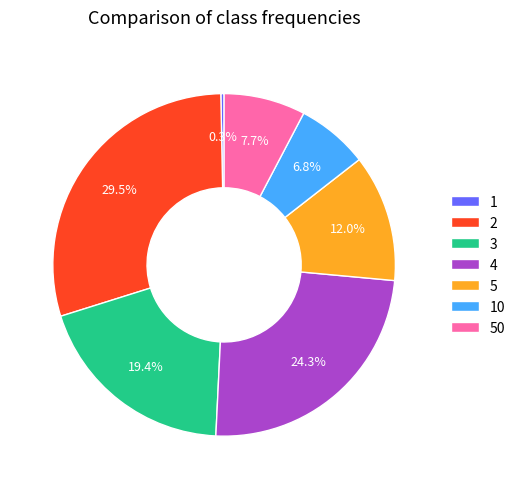

Is 50 the majority of the pie?

No